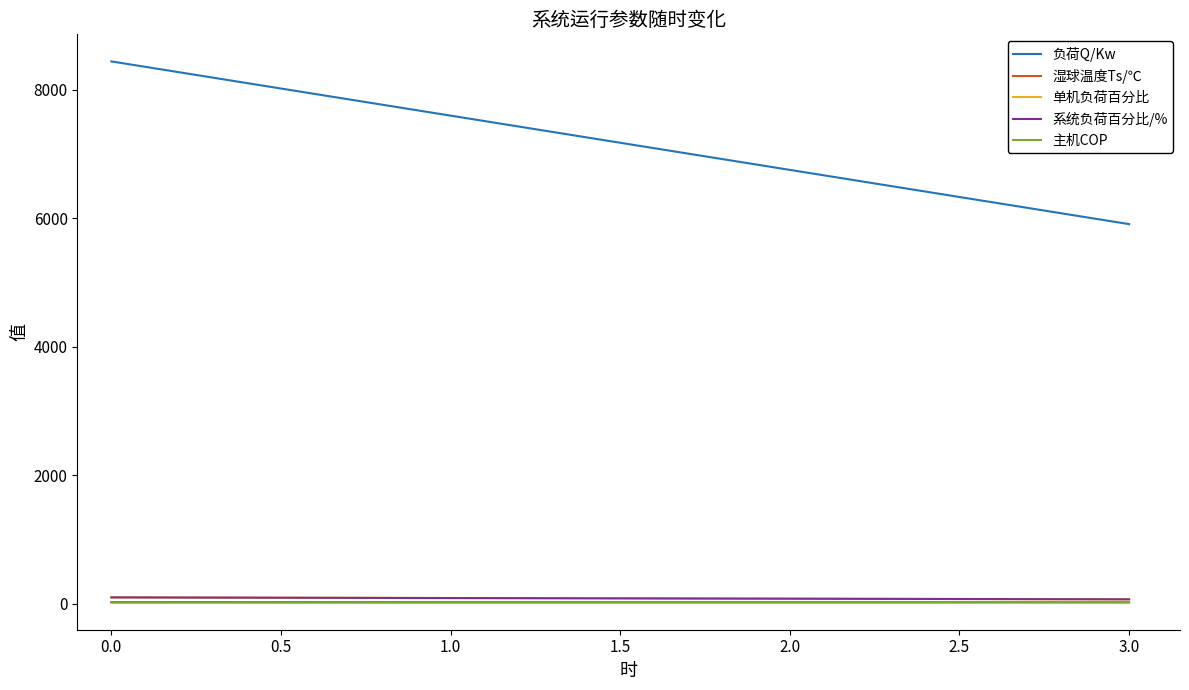

Does the chart have visible grid lines?

No